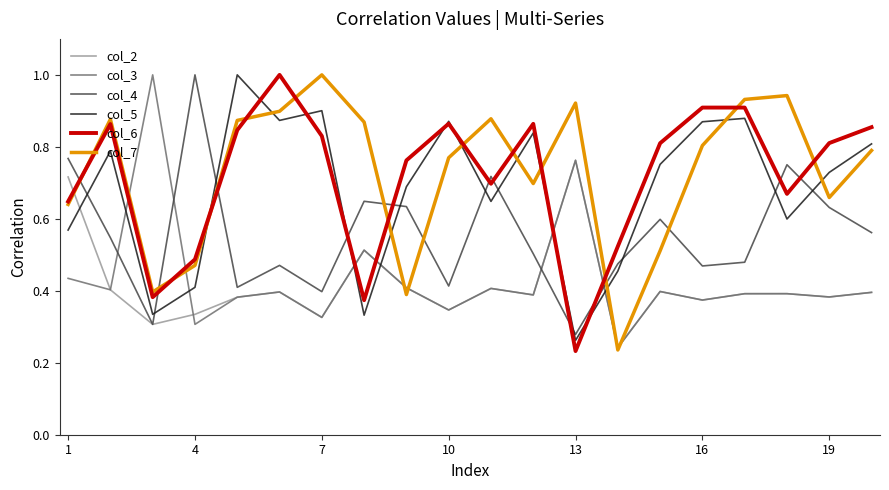

Count the col_2 values in the range 0 to 1.

20